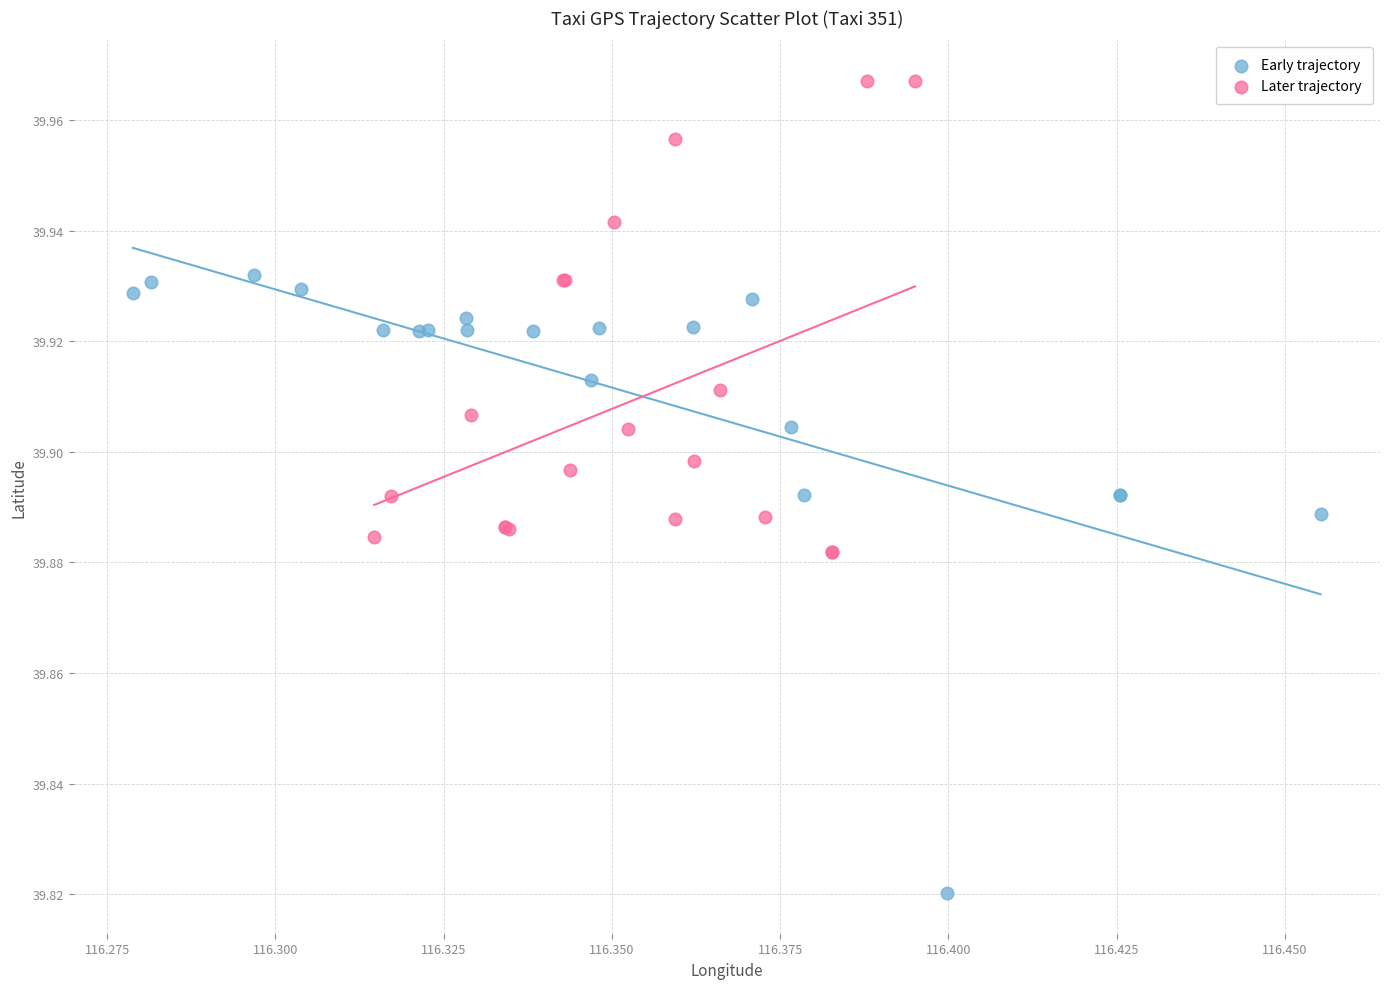

Which series contains the highest Y value?

Later trajectory